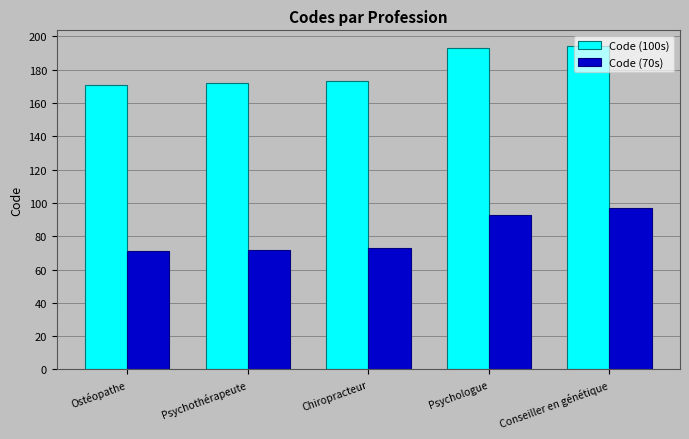

How many data points does each series have?

5